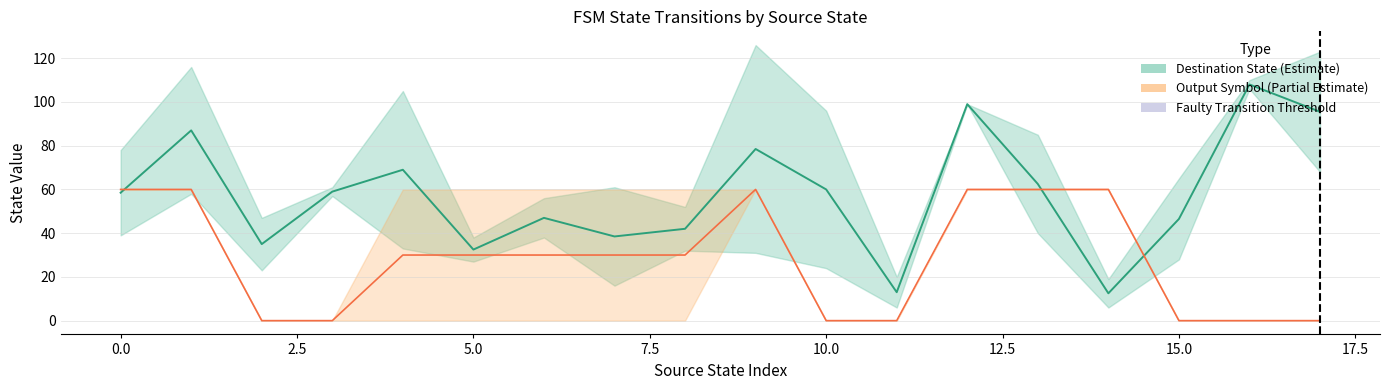

Does the chart display data point markers on the line(s)?

No